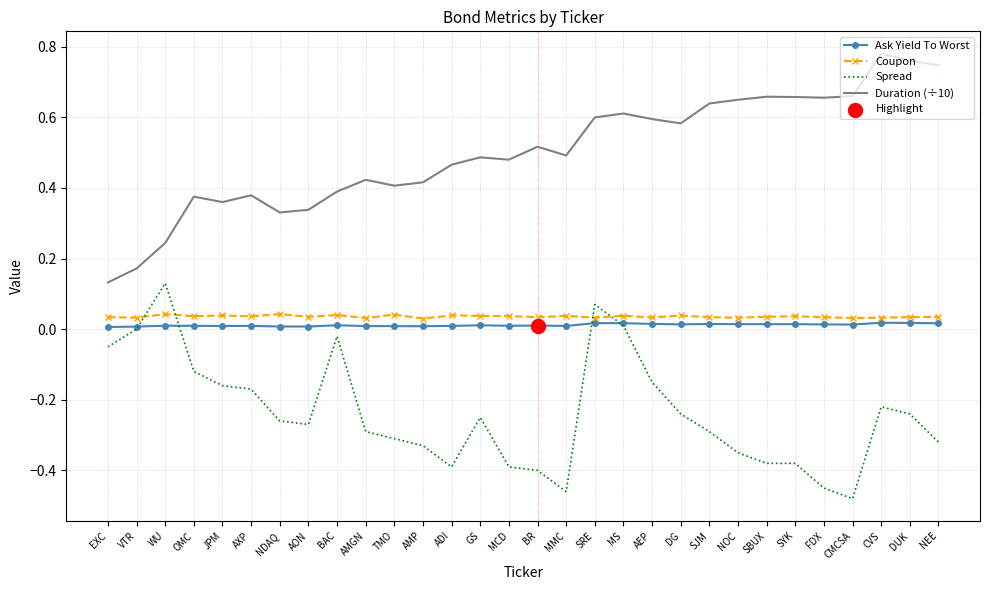

Between AMP and MS, which series saw the biggest shift?

Spread